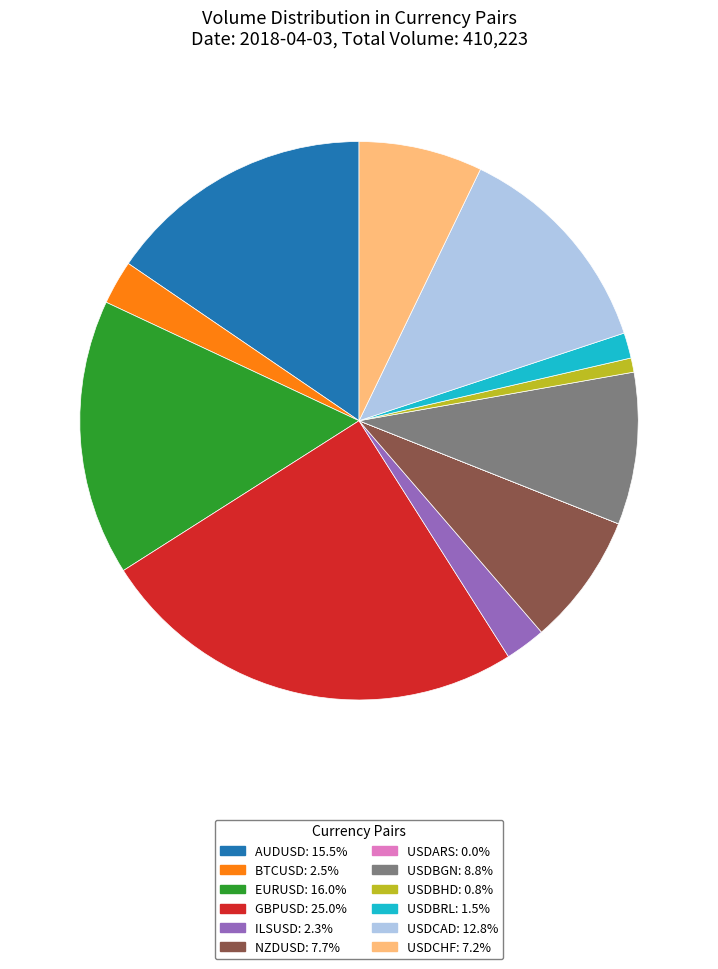

Between USDBGN and USDBRL, which is larger?

USDBGN